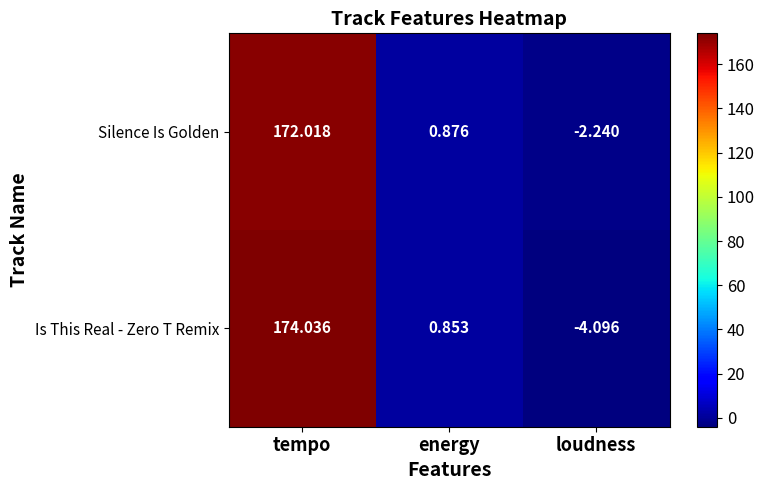

At how many categories does at least one series exceed 20?

1